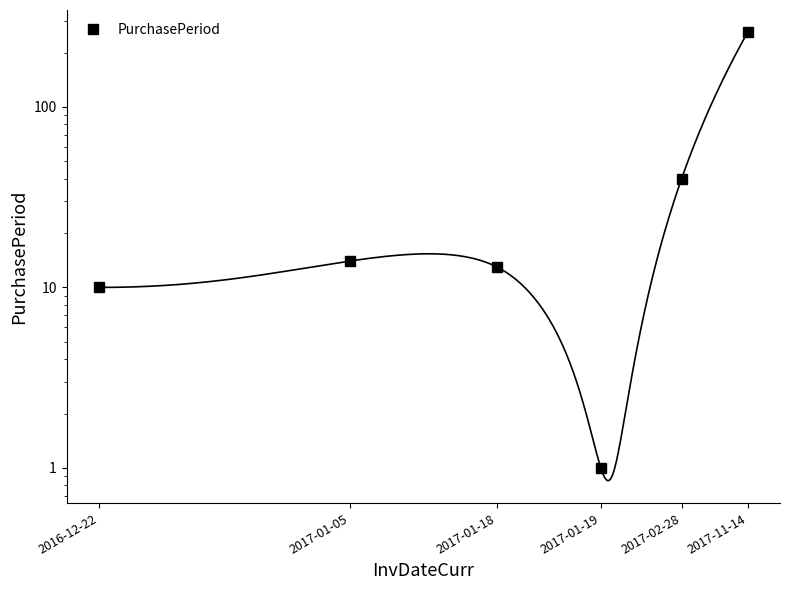

What is the smallest value displayed?

1